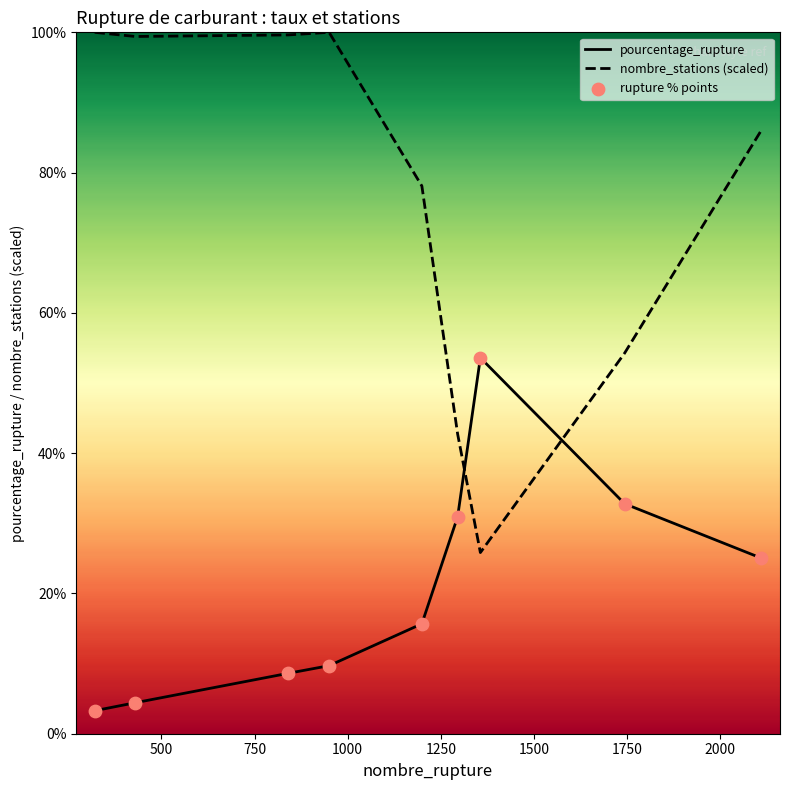

Which series has the largest total across all categories?

nombre_stations (scaled)